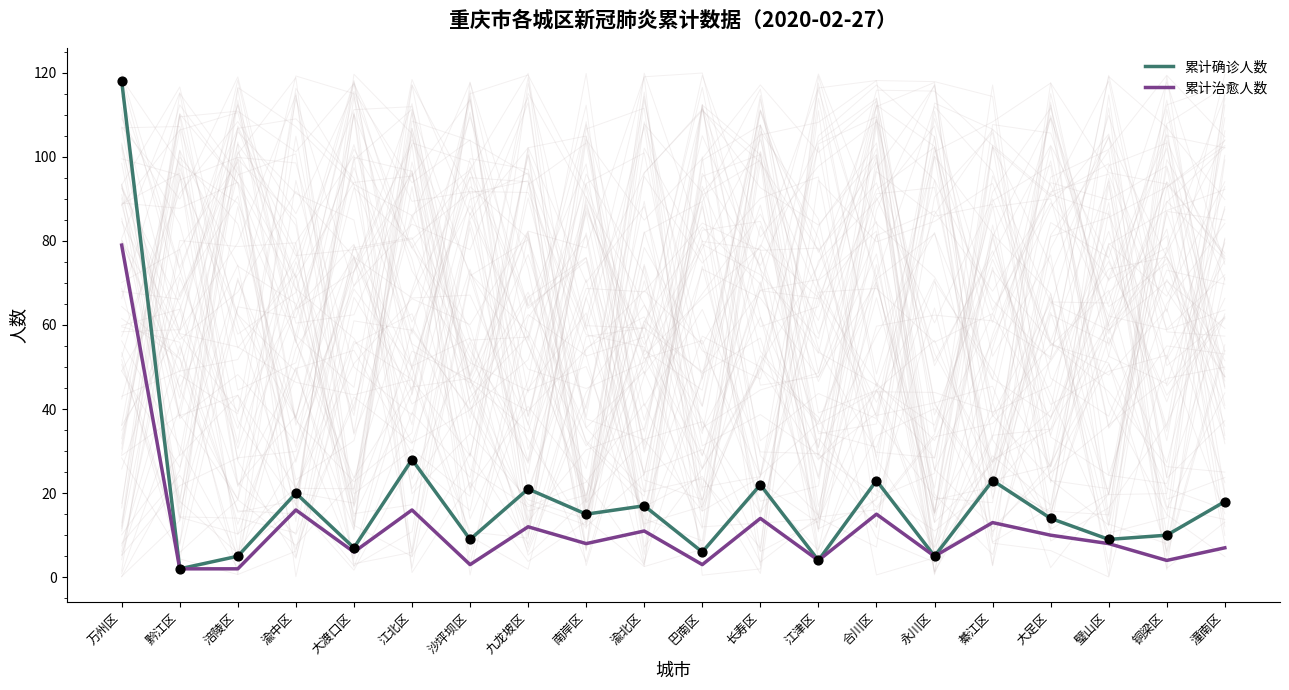

Which series has the largest total across all categories?

累计确诊人数